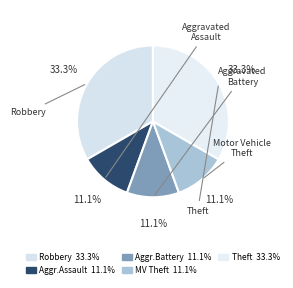

How many slices are in this pie chart?

5